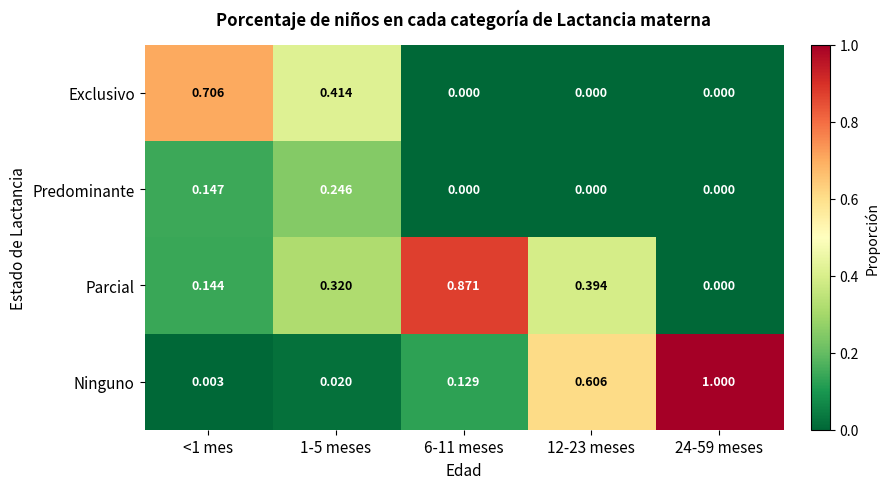

How many series are shown in this chart?

4